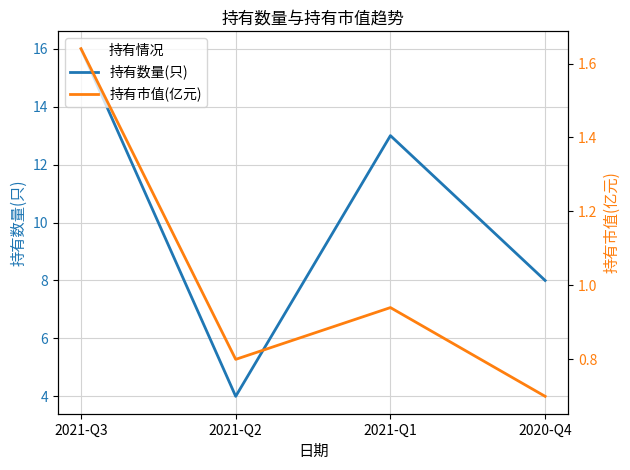

Which has a higher value, 2021-Q1 or 2021-Q3?

2021-Q3